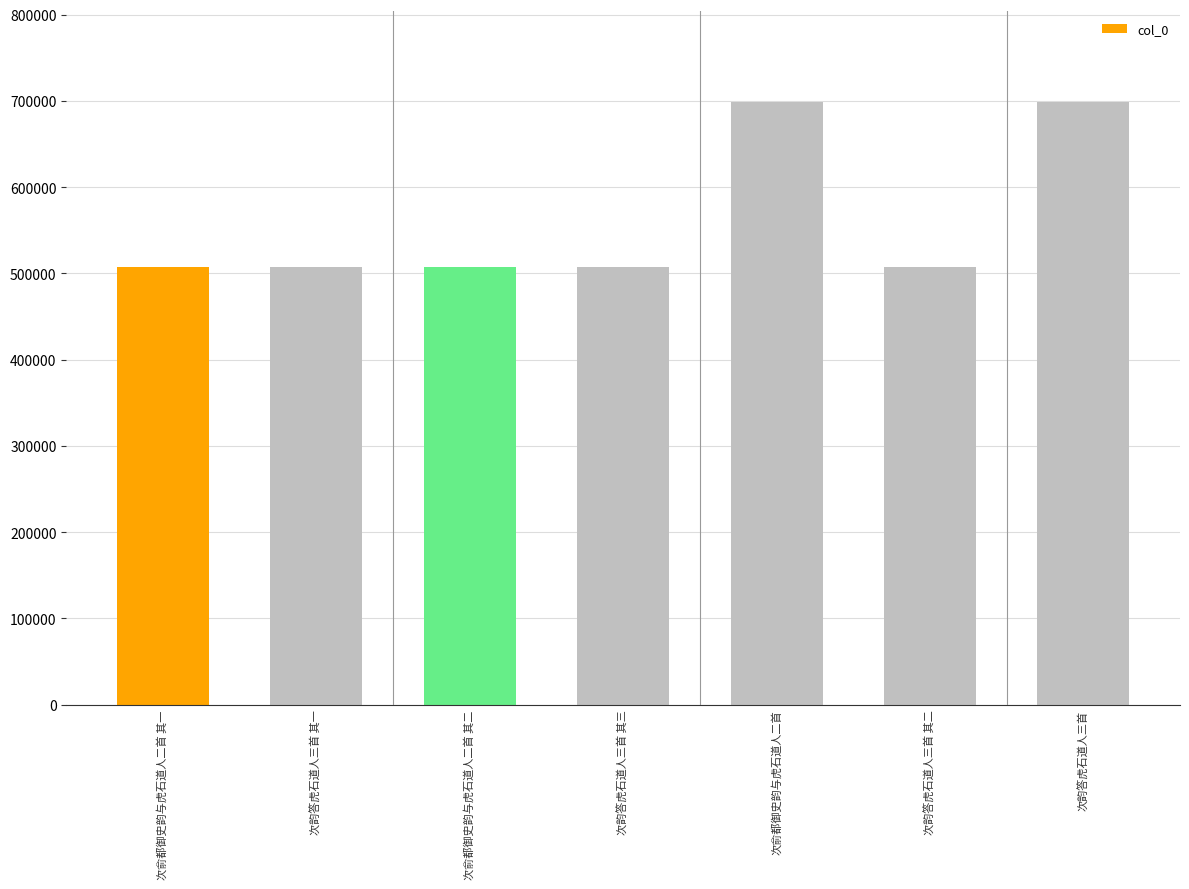

The chart shows a value of 250507 at 次俞都御史韵与虎石道人二首. True or false?

False